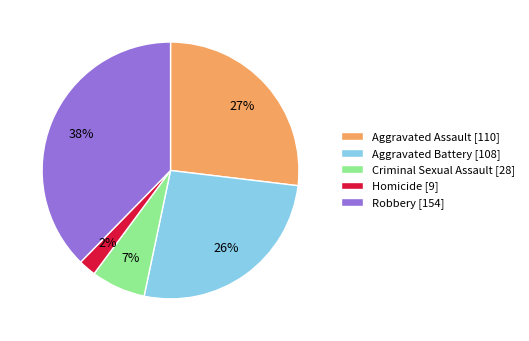

The Robbery [154] slice represents 28% of the pie. True or false?

False